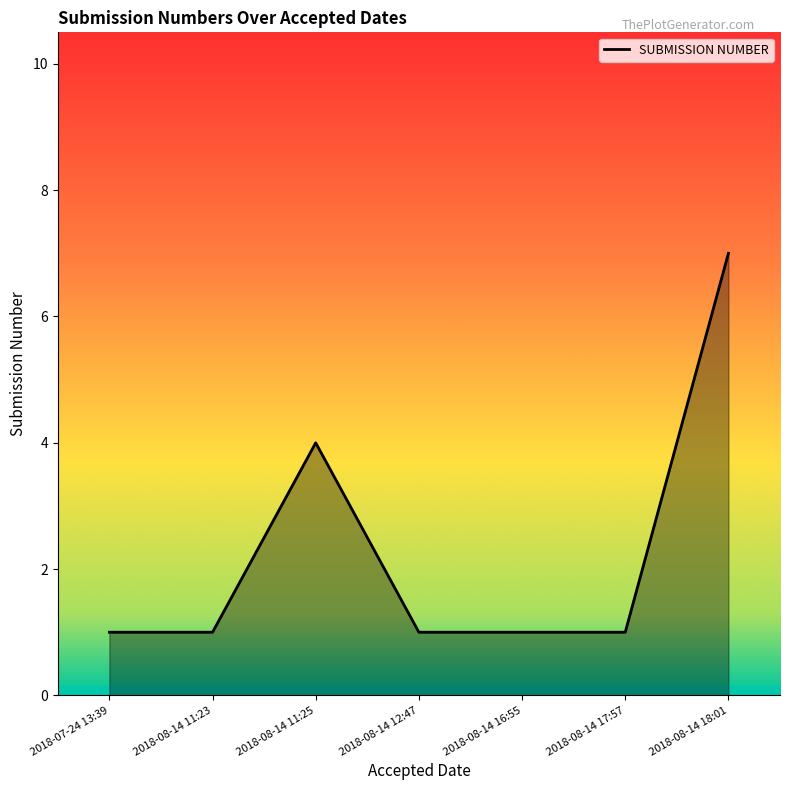

Does the chart display data point markers on the line(s)?

No